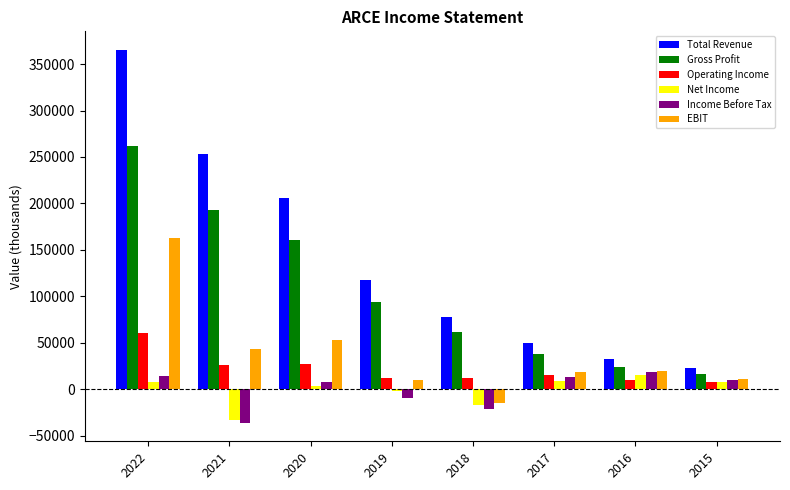

What are all the series names shown in the legend?

Total Revenue, Gross Profit, Operating Income, Net Income, Income Before Tax, EBIT